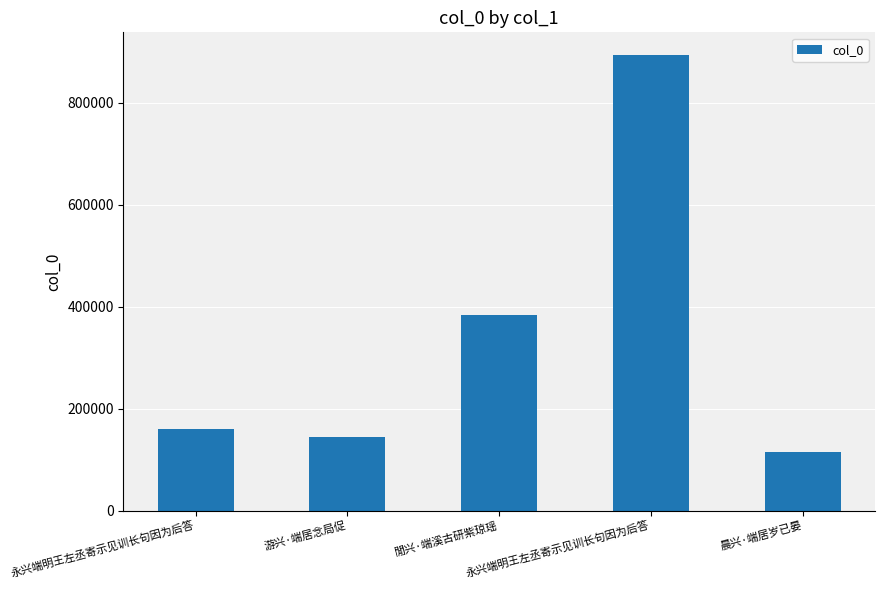

What is the sum of the values at 永兴端明王左丞寄示见训长句因为后答 and 晨兴·端居岁已晏?

1009450